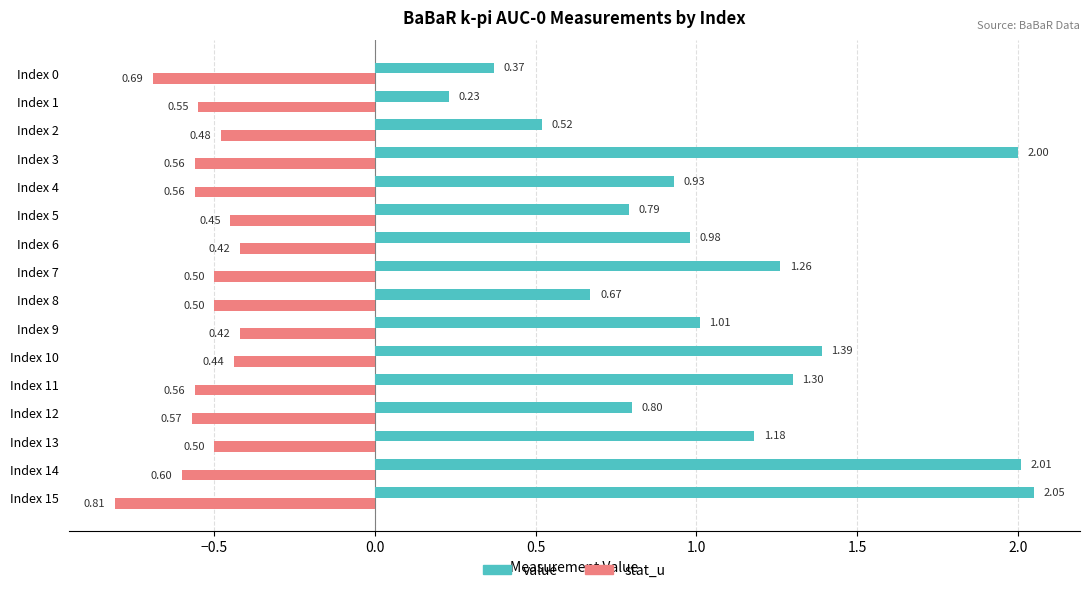

At how many categories does at least one series exceed 0?

16